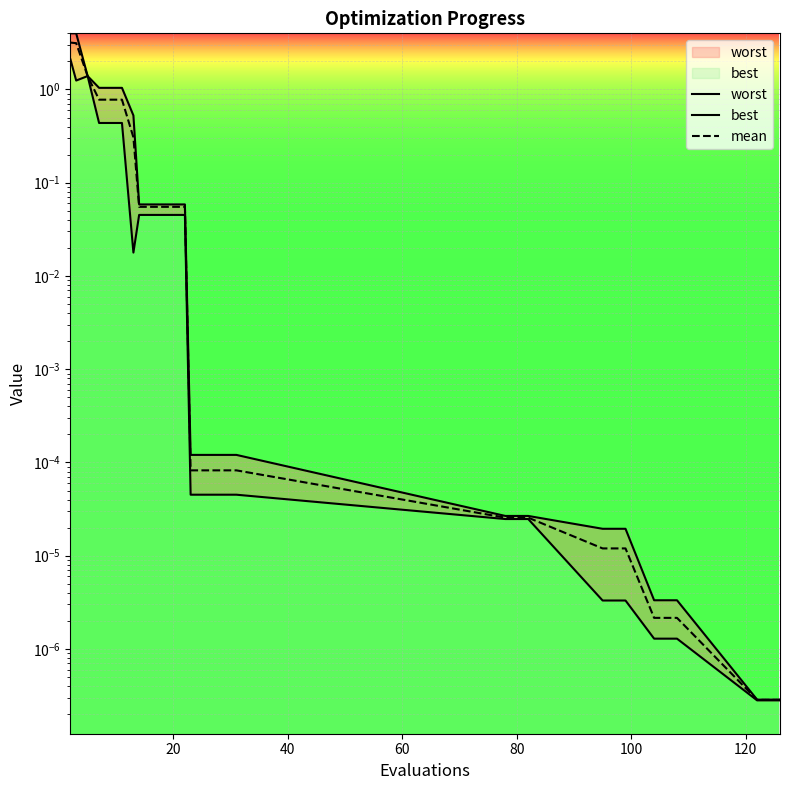

What are all the series names shown in the legend?

worst, best, mean